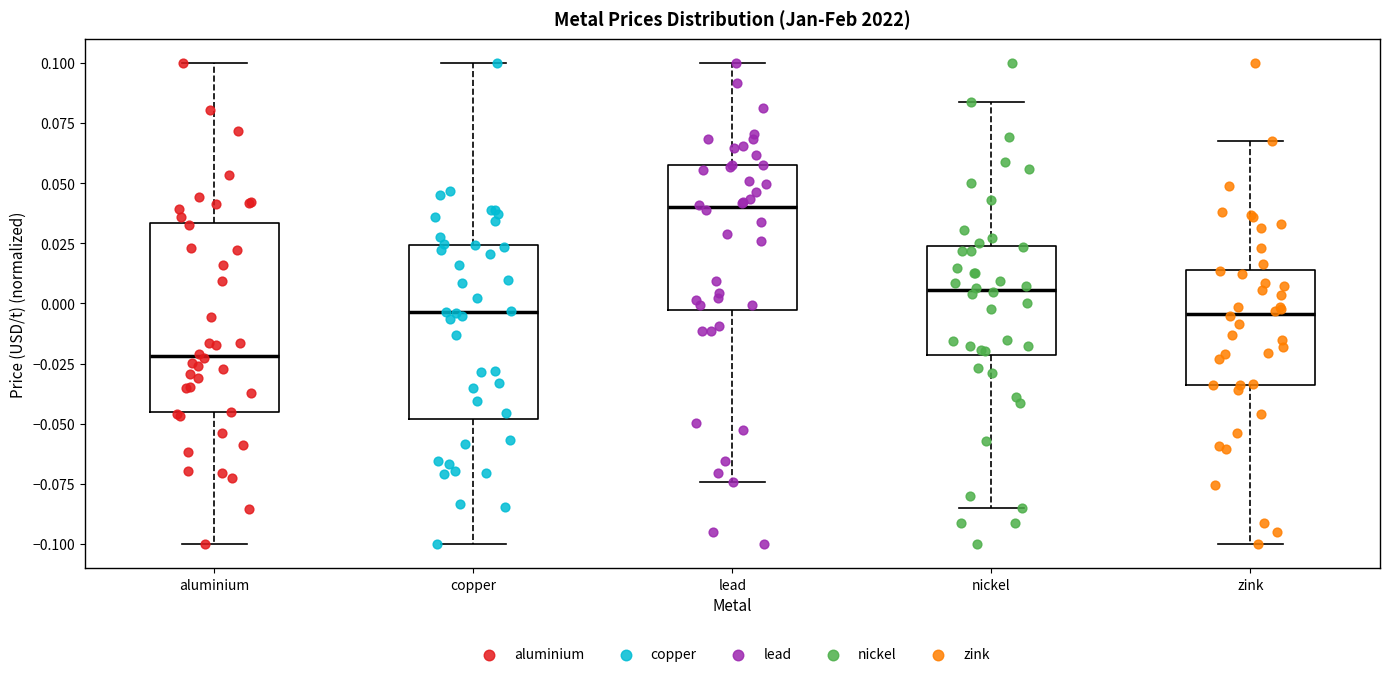

Which box is the tallest, from its lower edge to its upper edge?

aluminium